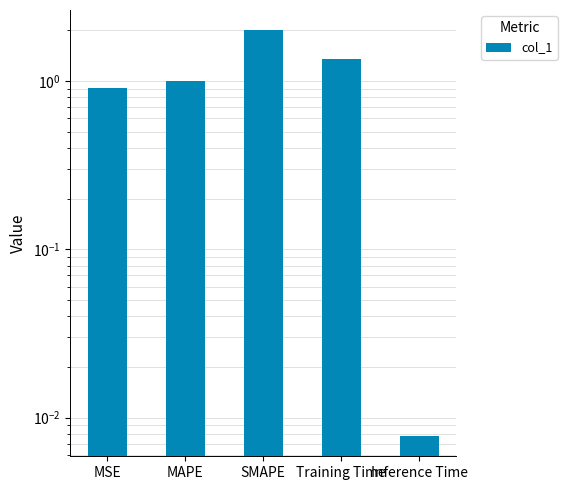

The chart shows a value of 0.0 at Inference Time. True or false?

True